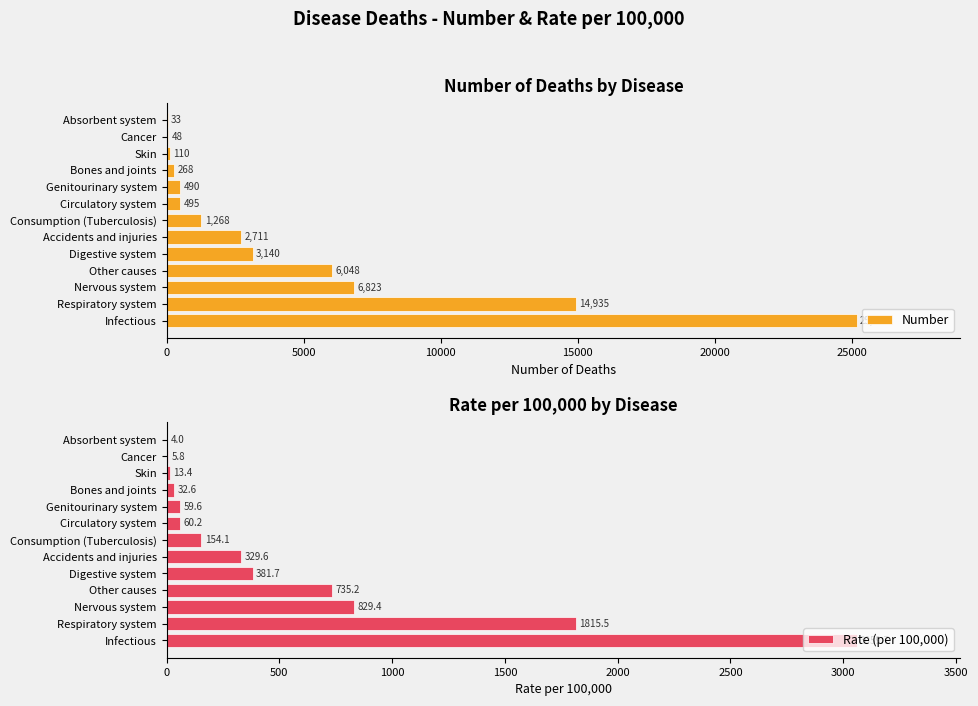

How many values in the Number series are below 1268?

6